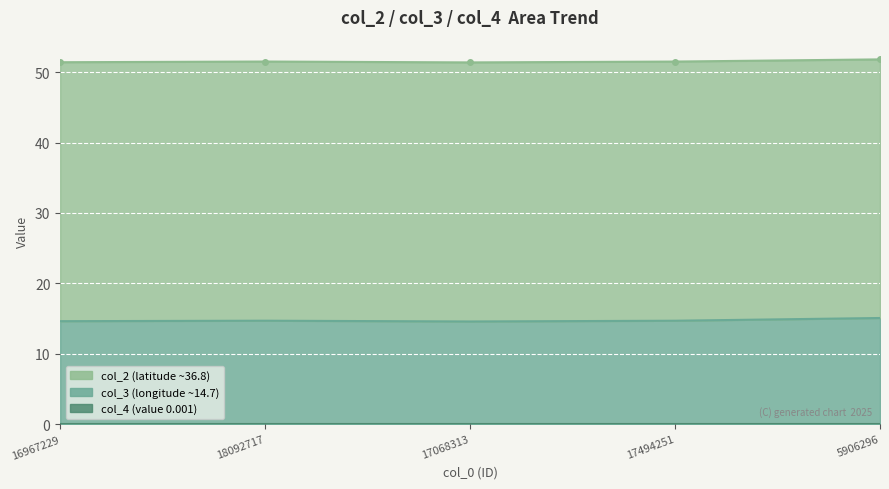

Is the value of col_4 at 16967229 greater than the value of col_3 at 17068313?

No